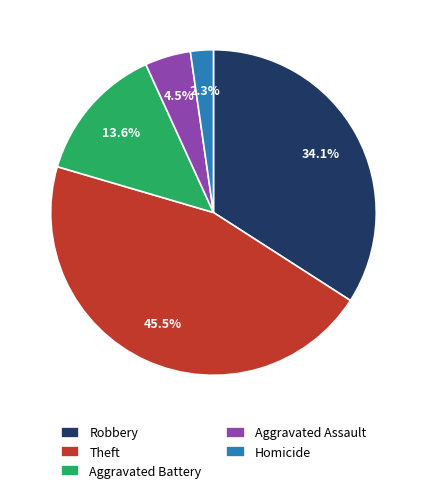

Combined, do Homicide and Robbery account for over 50%?

No